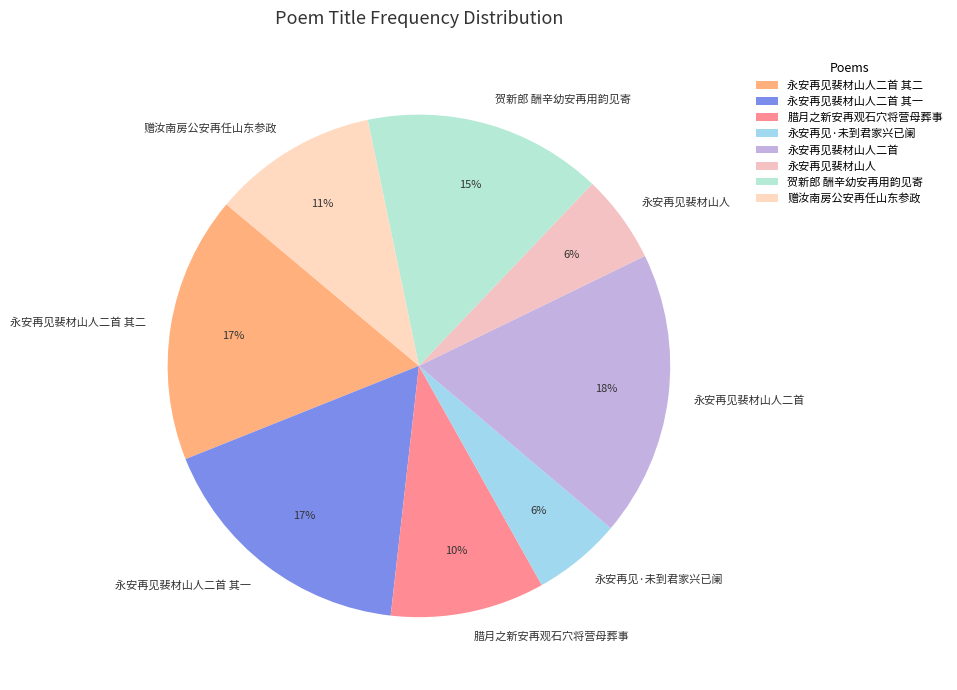

To the nearest percent, what is the combined percentage of 赠汝南房公安再任山东参政 and 腊月之新安再观石穴将营母葬事?

21%